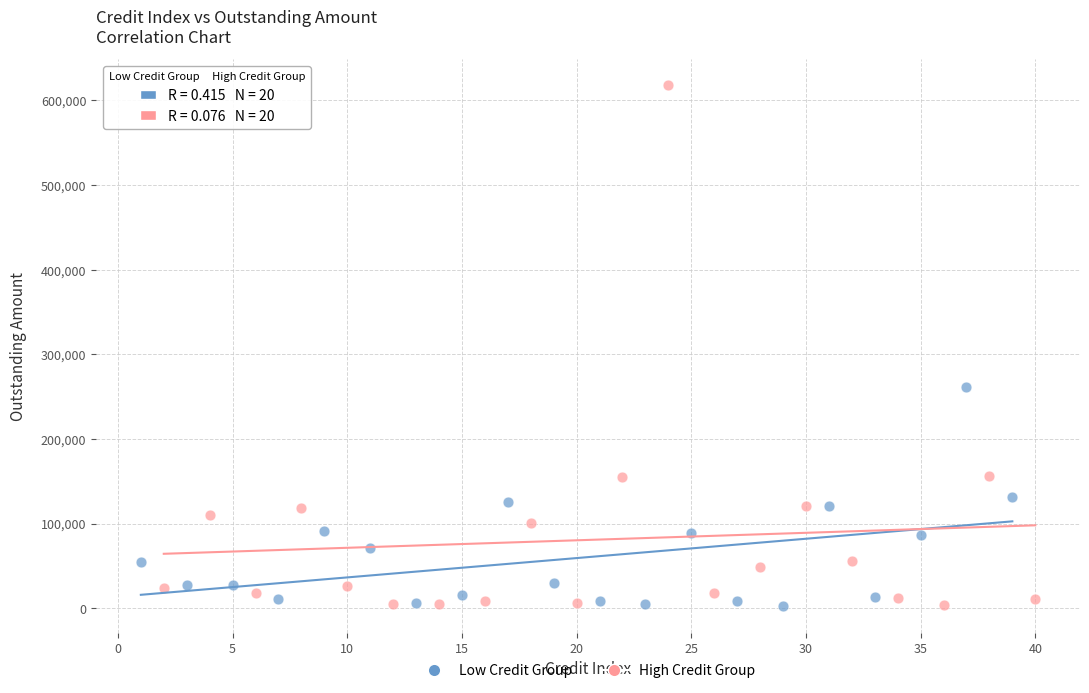

Which series has the largest Y range (max minus min)?

High Credit Group